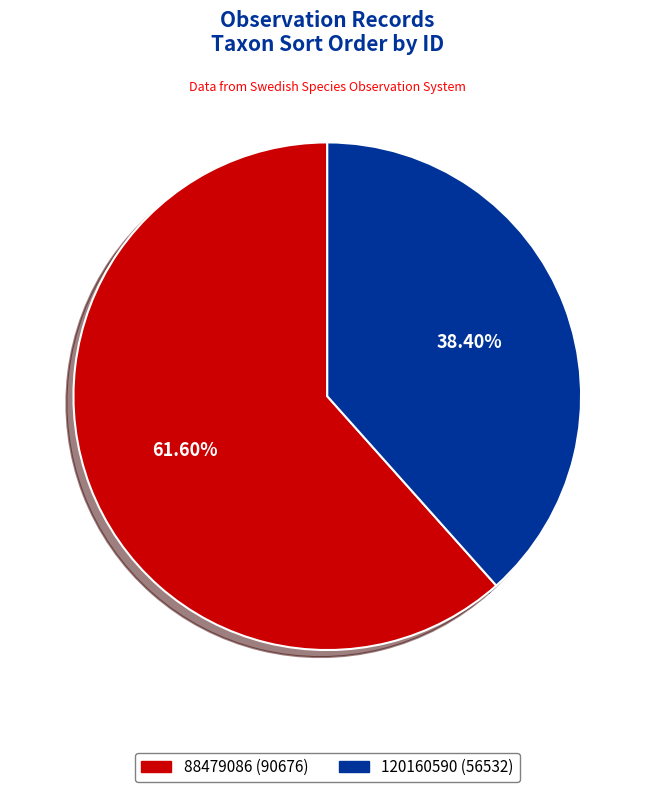

How many slices are in this pie chart?

2